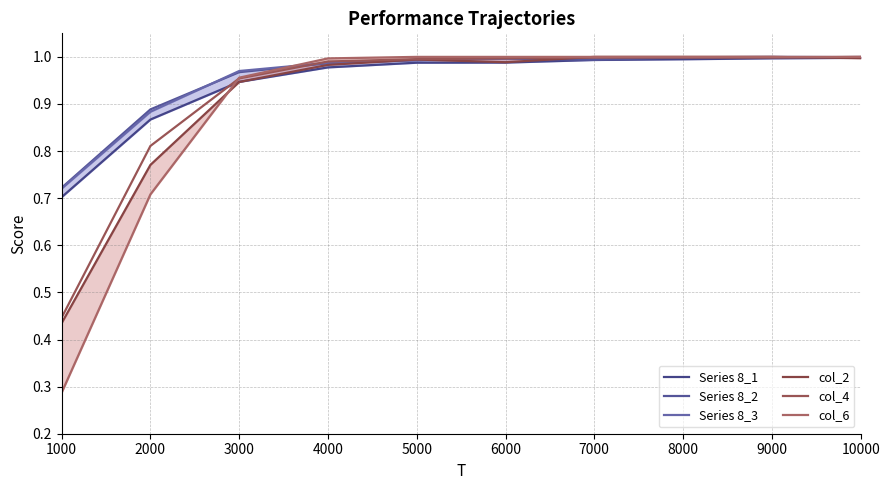

Which has a higher value, 2000 or 7000?

7000